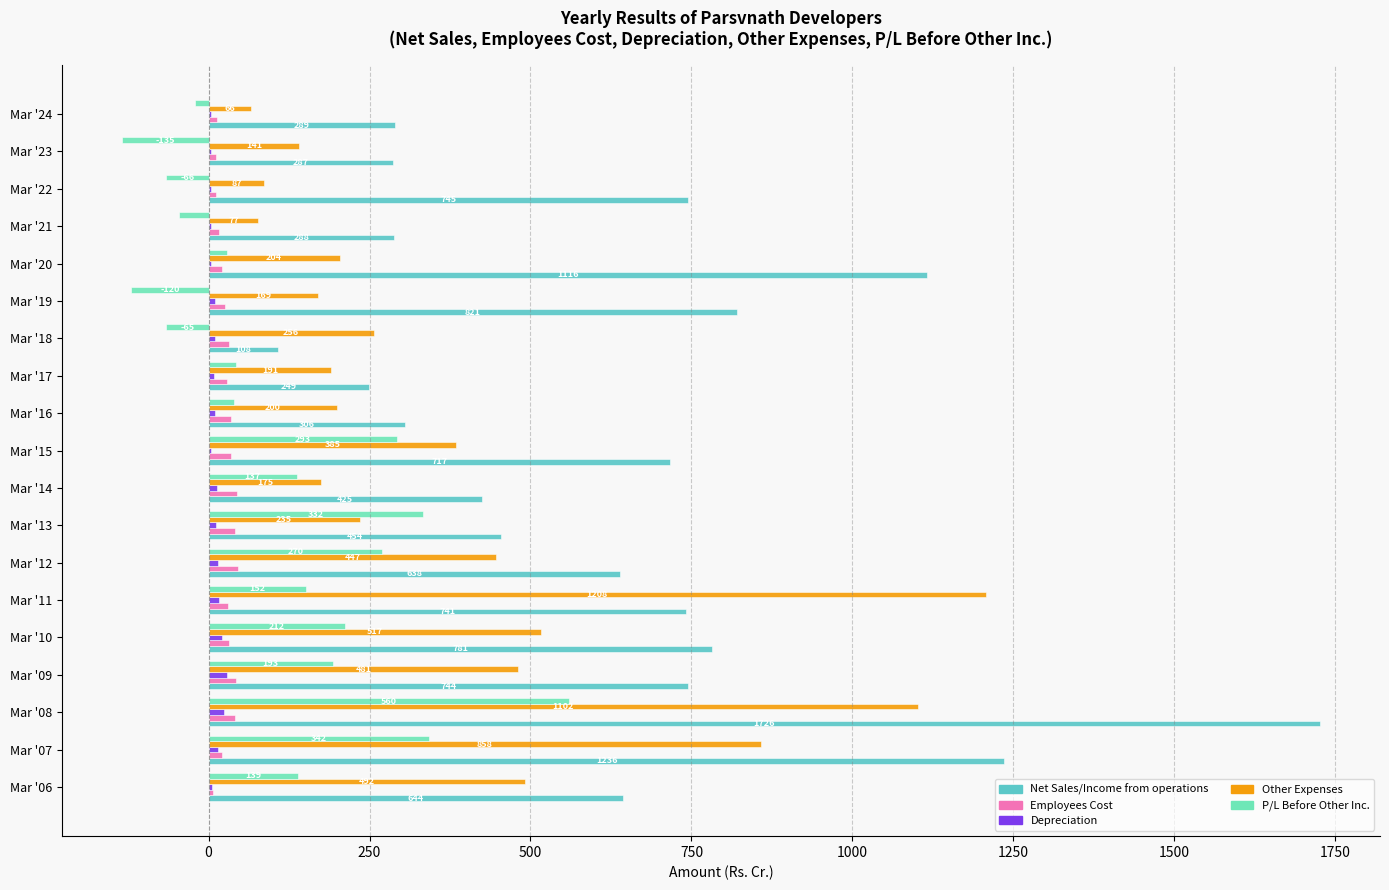

Which label corresponds to the largest value in the chart?

Mar '08